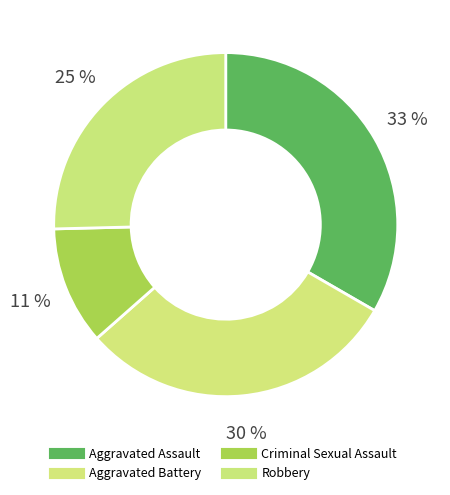

Rank the categories by value from highest to lowest.

Aggravated Assault, Aggravated Battery, Robbery, Criminal Sexual Assault